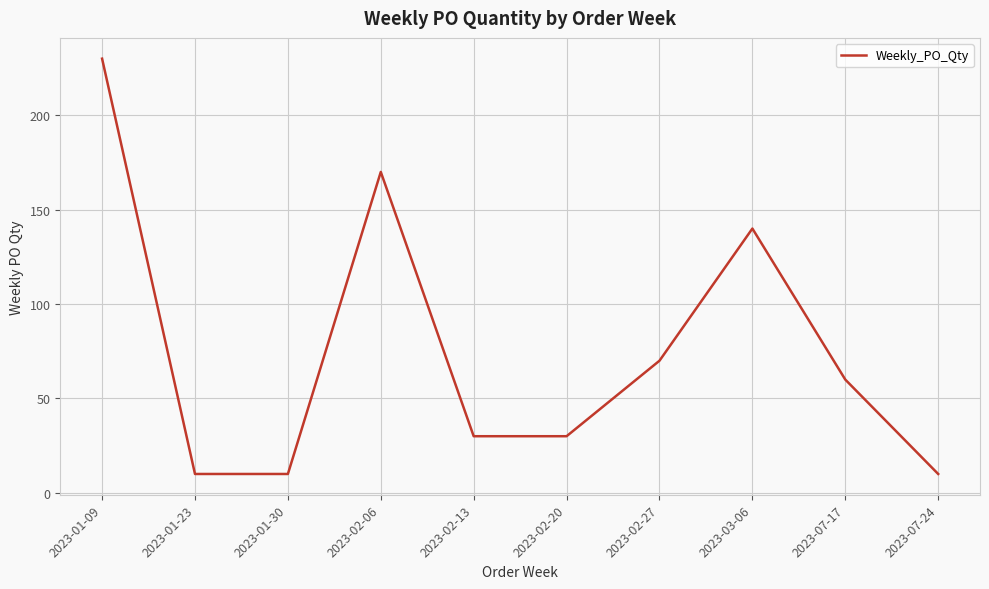

How many lines are shown in the chart?

1